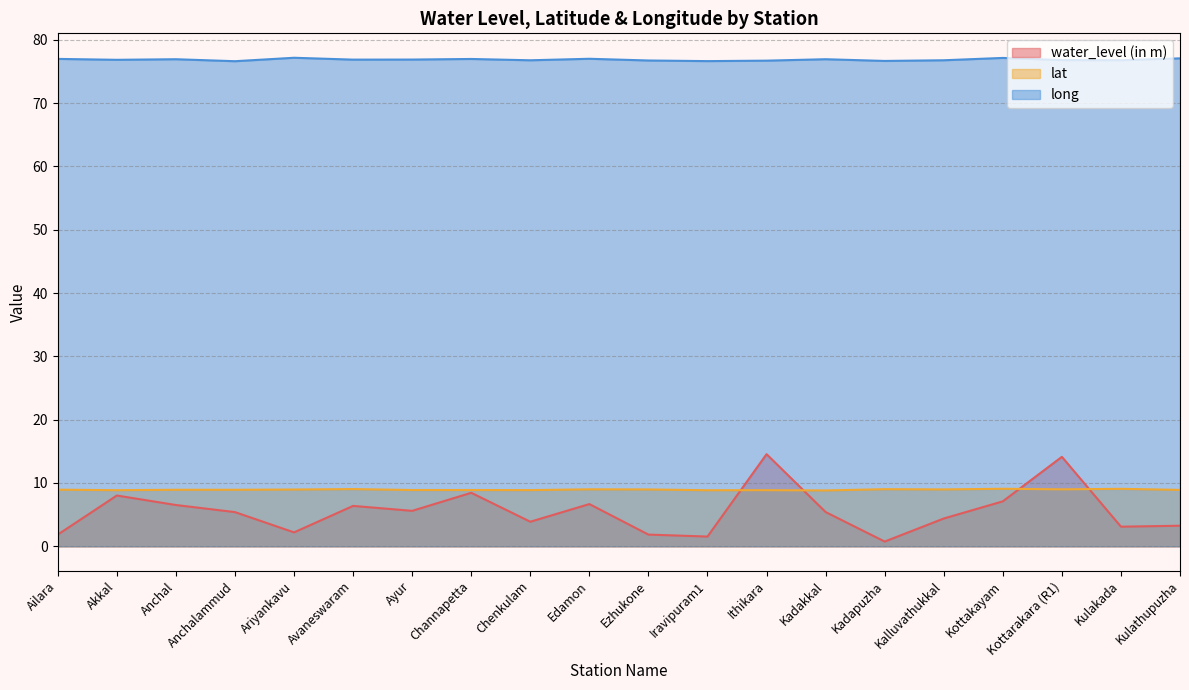

Which series has the largest total across all categories?

long